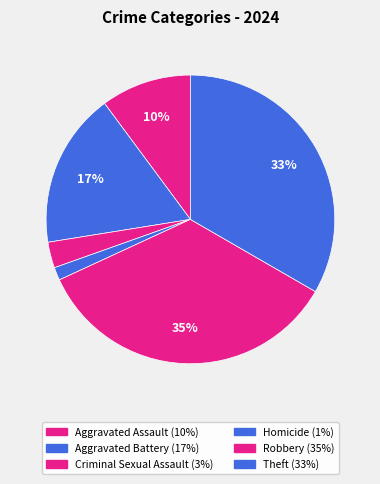

Does any single category account for the majority?

No